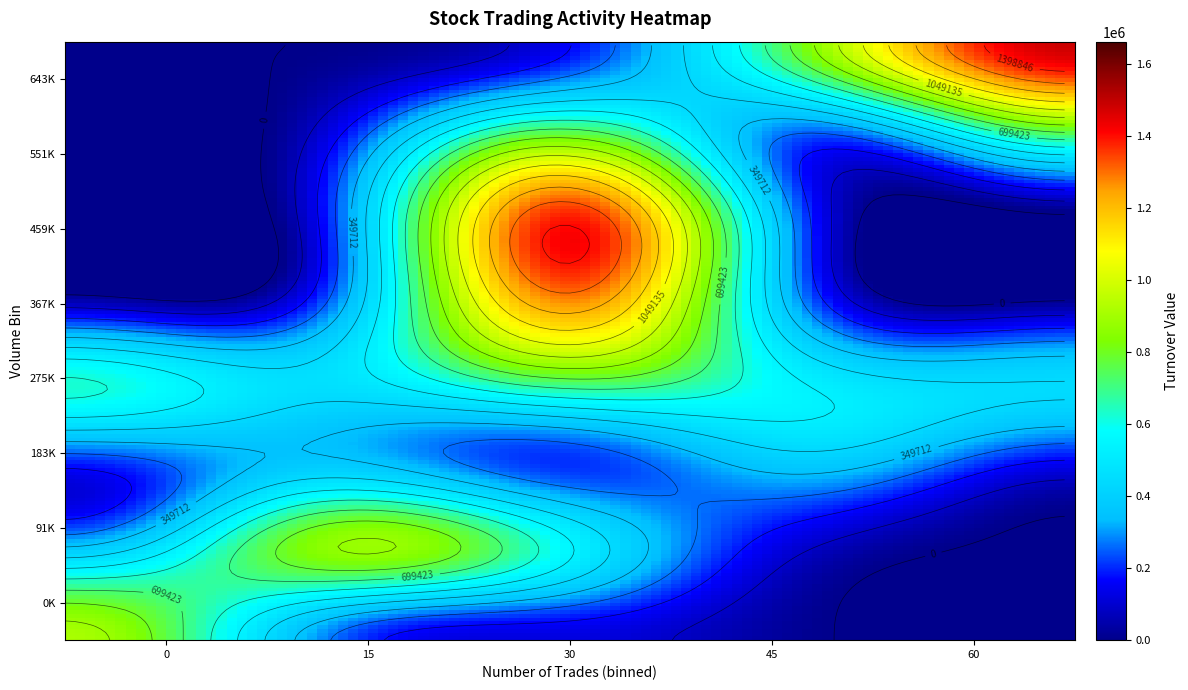

Reading left to right, list all the values displayed in this chart.

volume_bins: 0	28000	527000	391000	65000	179000	183000	118000	636000	735000	229000	581000	354000	286000	305000	252000	480000	735000	415000	126000	165000	174000	99000	12000	12000	17000	34000	12000	13000	43000	37000	30000	30000	0	0	0	1000	308000	292000	15000
turnover_bins: 0	39060	796800	562280	89700	257380	240500	148640	875360	1052770	346360	984320	539080	472300	549060	459160	928590	1661130	997120	295510	402900	463910	285280	34890	33390	59400	131190	49960	56500	212410	192400	111820	123700	0	0	0	3340	820290	839420	39600
num_trades: 0	2	32	31	1	13	20	17	34	57	25	66	45	23	74	45	42	72	38	31	35	29	16	2	2	3	7	6	3	7	13	7	3	0	0	0	1	34	8	1